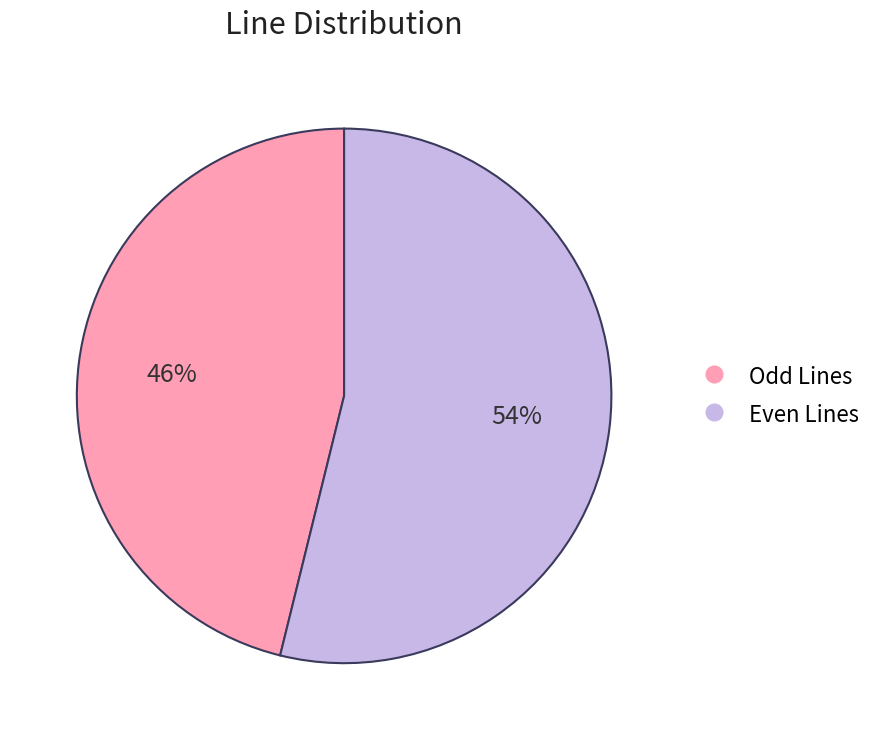

Does any single category account for the majority?

Yes